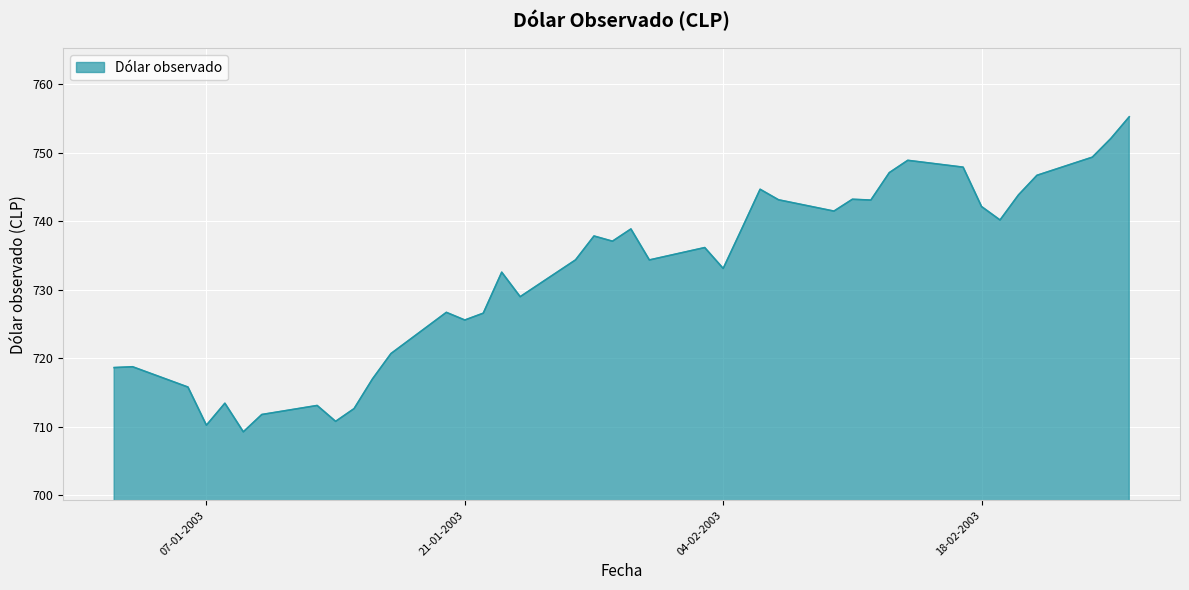

What is the difference between the maximum and minimum values?

46.0